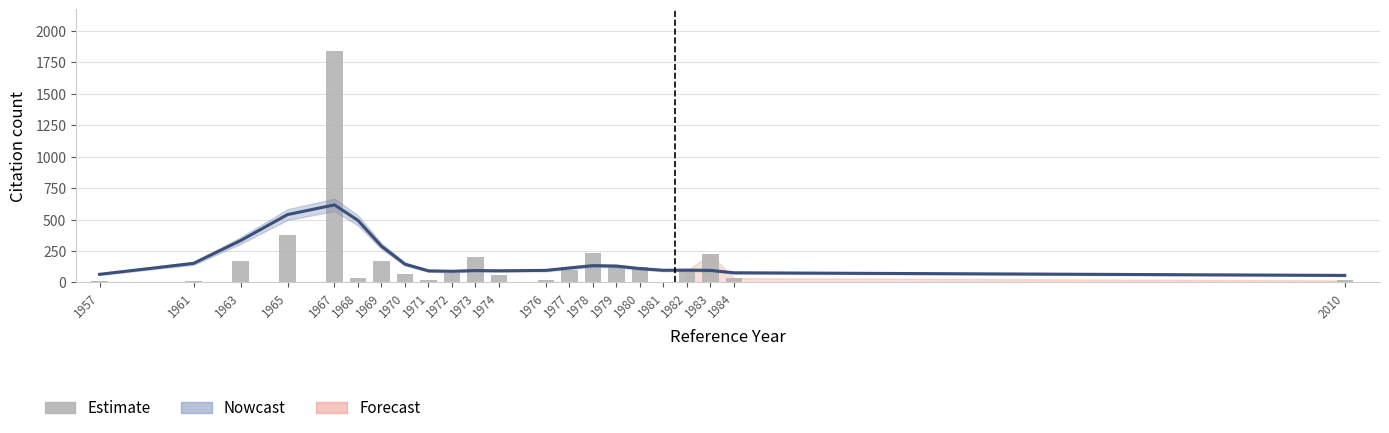

List the labels in order of value, smallest first.

1981, 1957, 1961, 1971, 2010, 1976, 1984, 1968, 1974, 1970, 1972, 1982, 1977, 1980, 1979, 1963, 1969, 1973, 1983, 1978, 1965, 1967